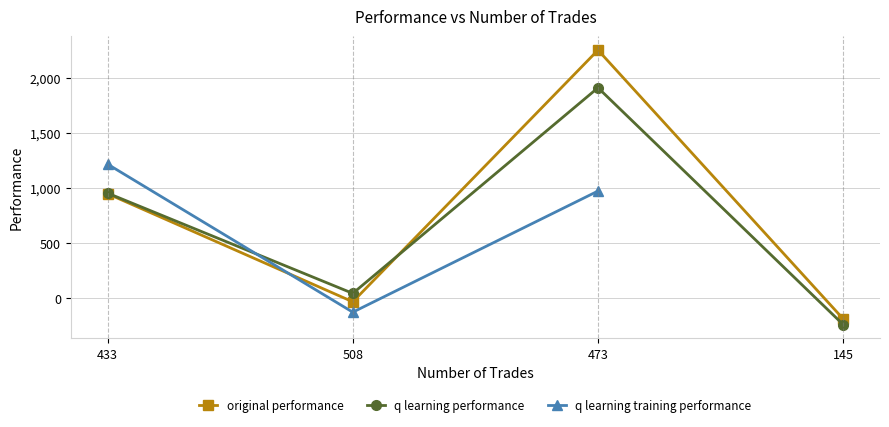

At which label does q learning performance reach its minimum?

145